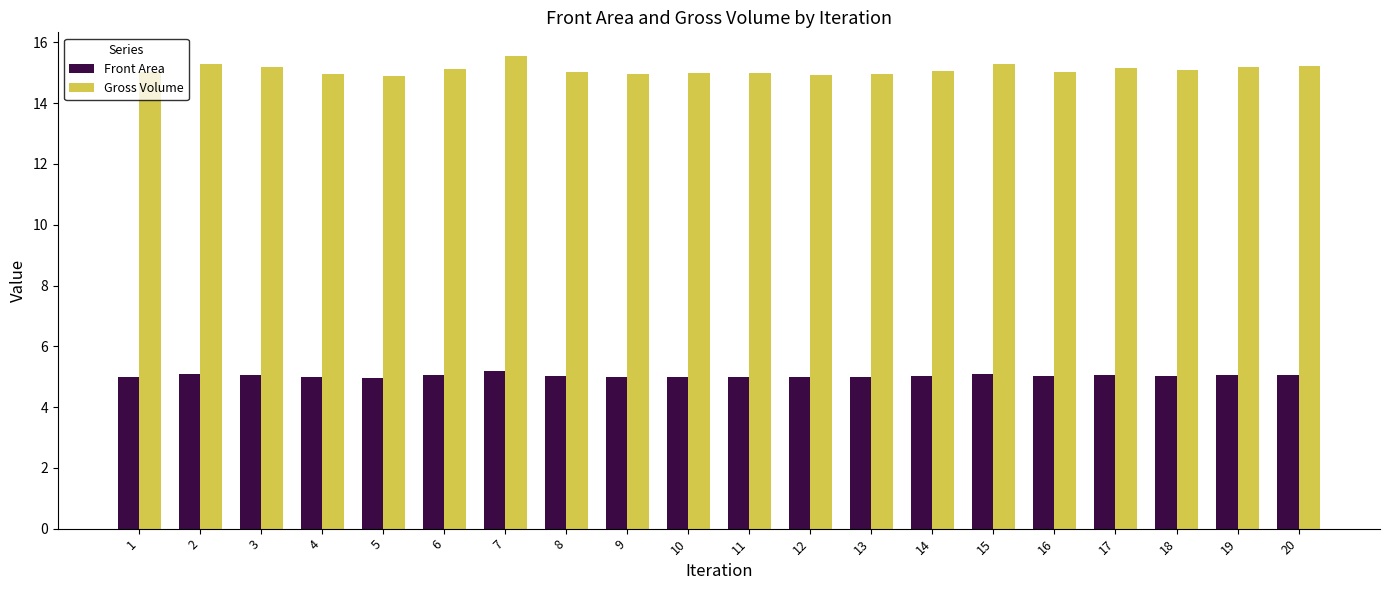

What is the difference between the second highest and minimum values in the Gross Volume series?

0.4